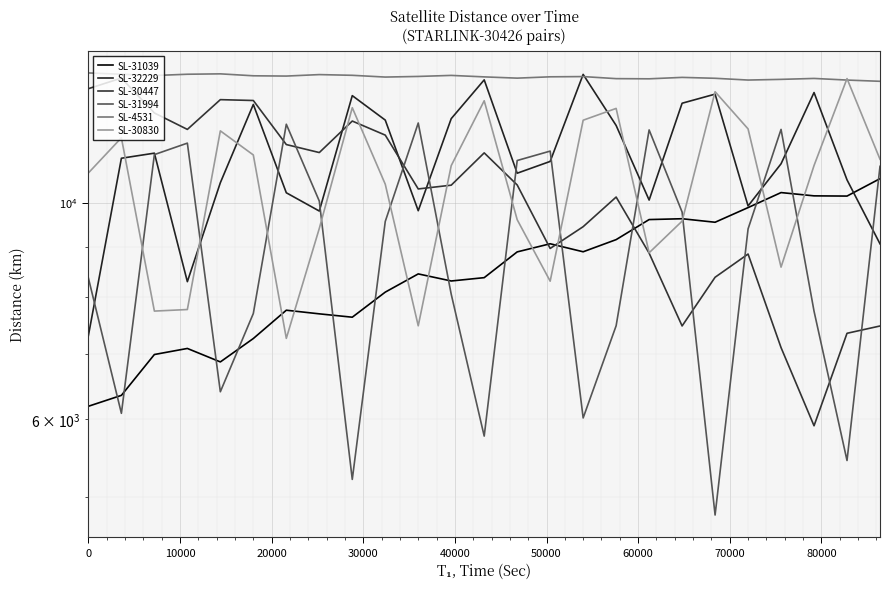

What is the minimum value for SL-31039?

6187.7